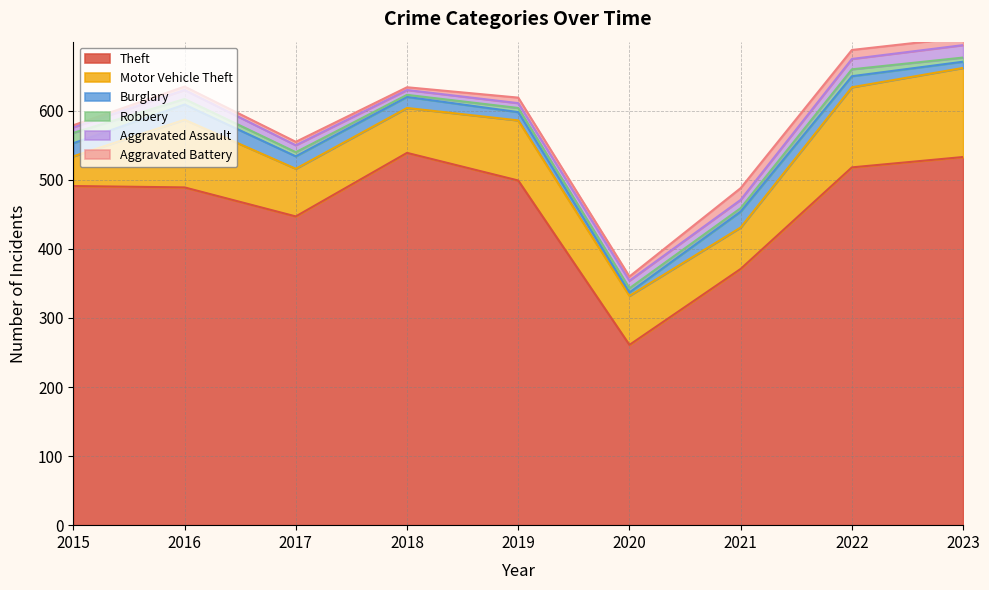

What is the difference between the maximum and second lowest values in the Motor Vehicle Theft series?

69